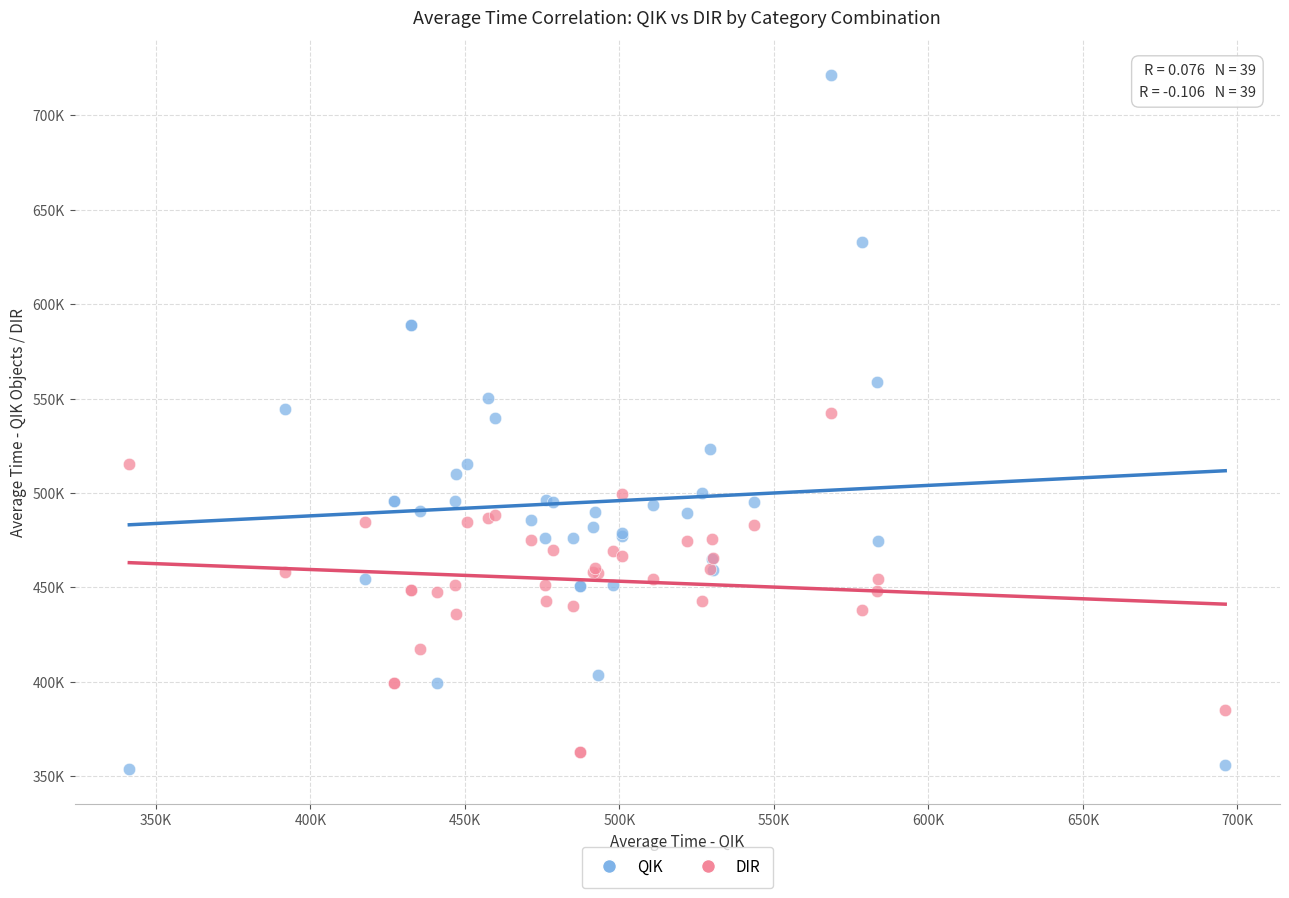

Which series contains the highest Y value?

QIK